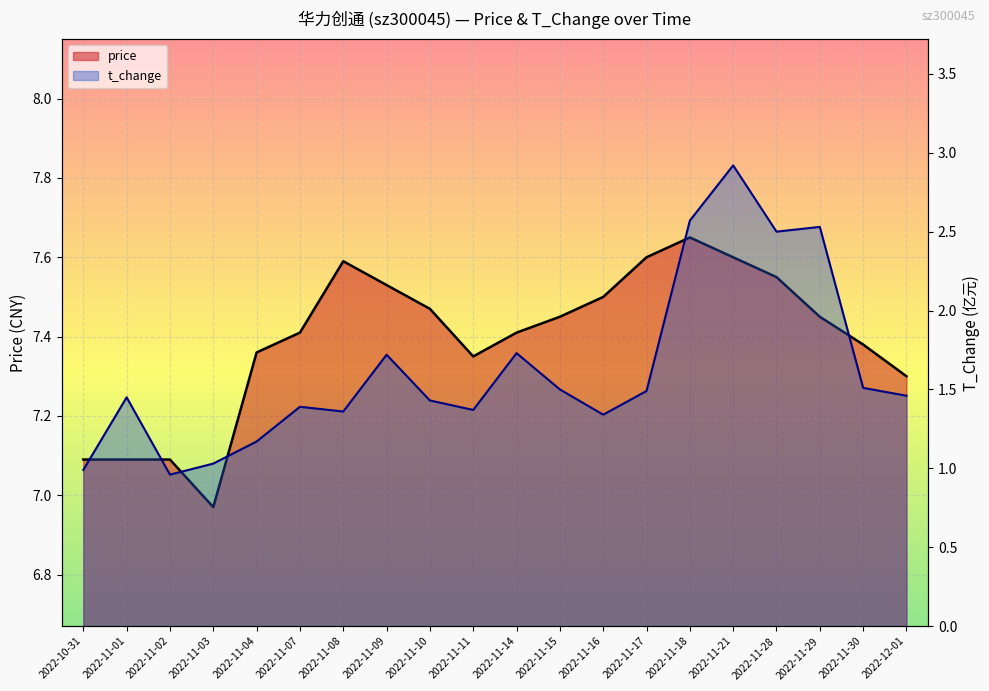

At which label is t_change closest to 1?

2022-10-31